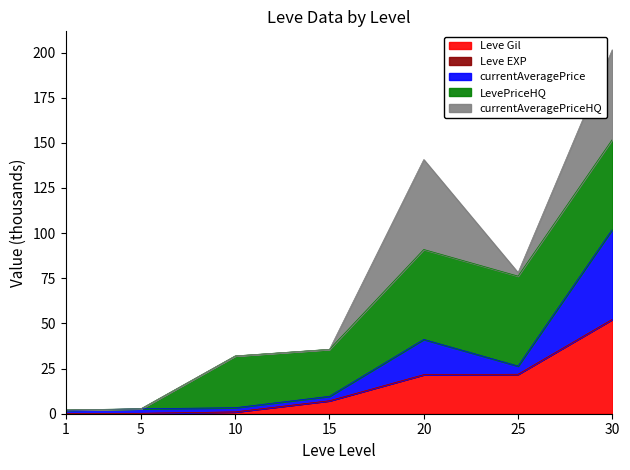

Does the chart display data point markers on the line(s)?

No